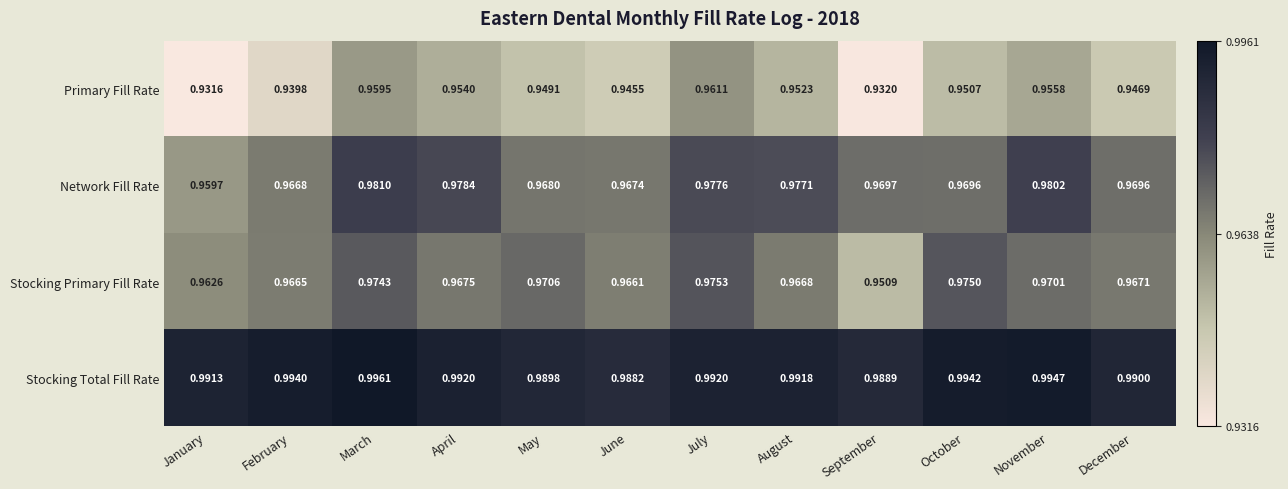

Which series has the widest spread of values?

Primary Fill Rate